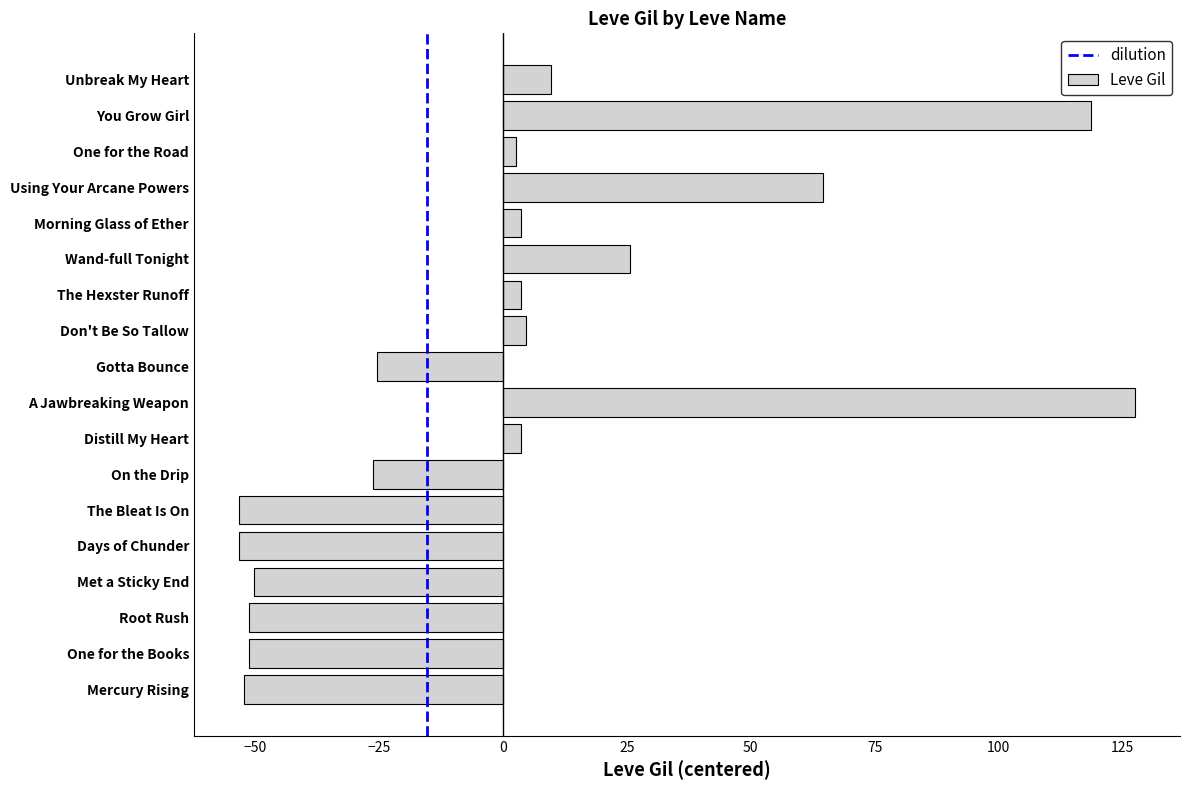

At which label is the value closest to 37?

Wand-full Tonight